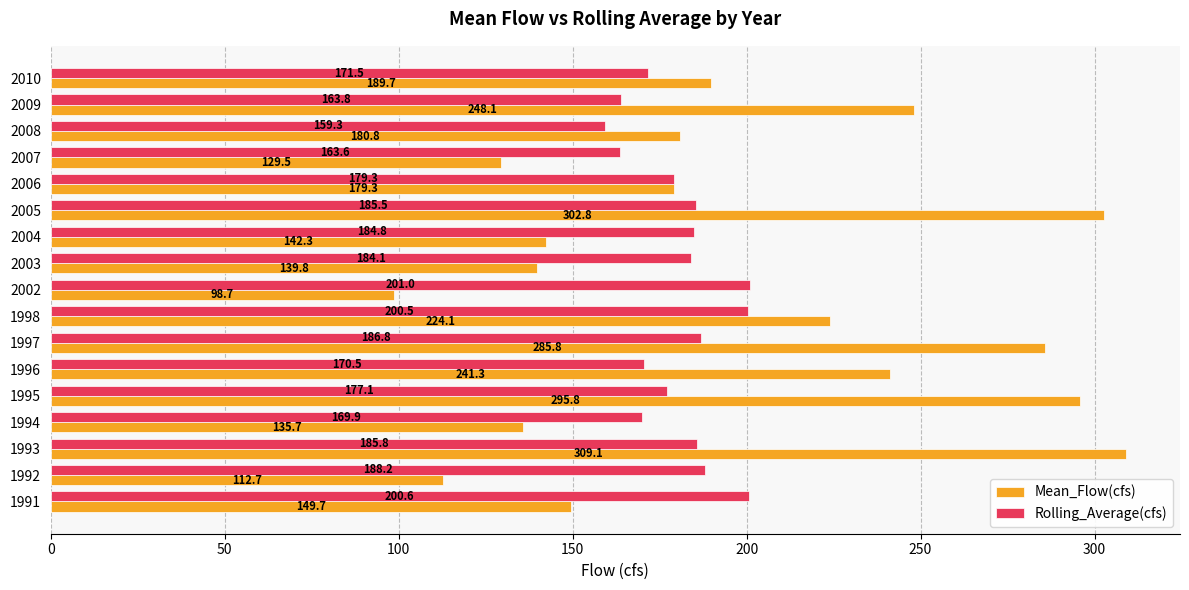

What value does the Rolling_Average(cfs) series have at 1996?

170.5